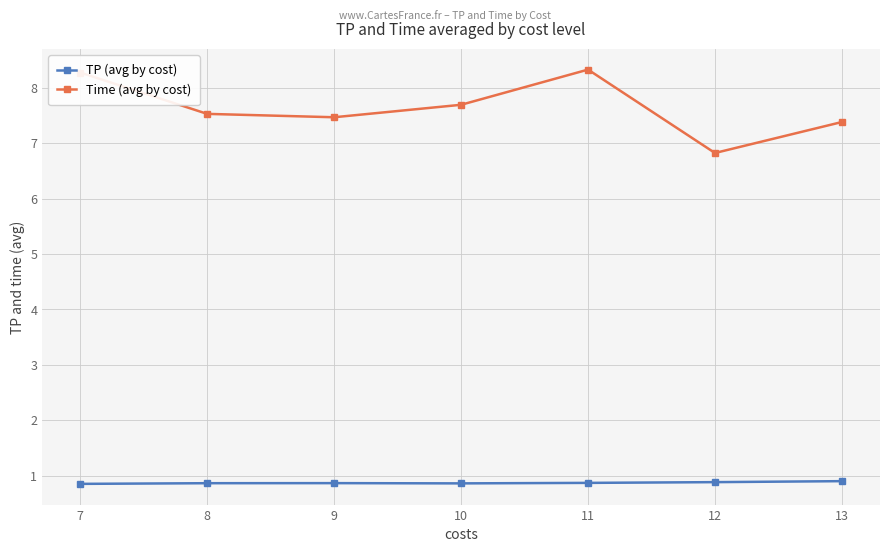

List the series in order of their peak value, lowest first.

TP (avg by cost), Time (avg by cost)